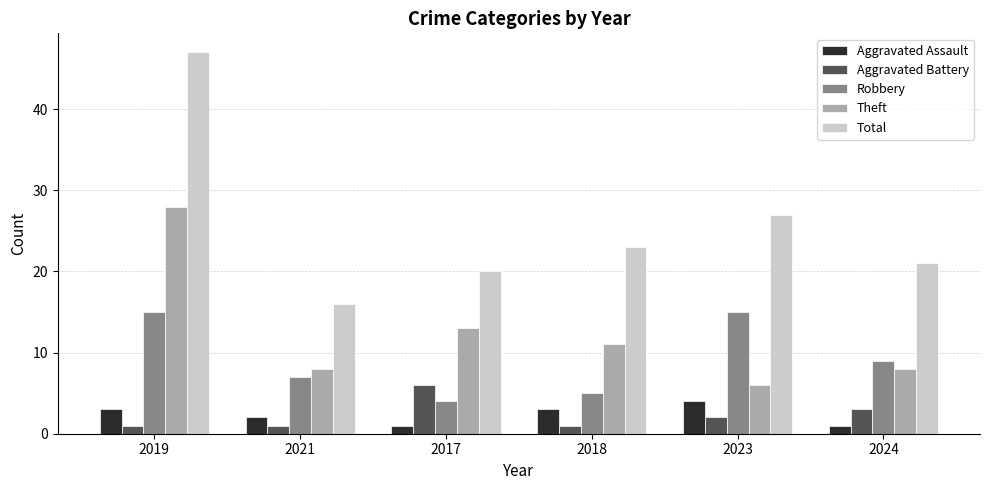

What is the minimum value shown in the chart?

1